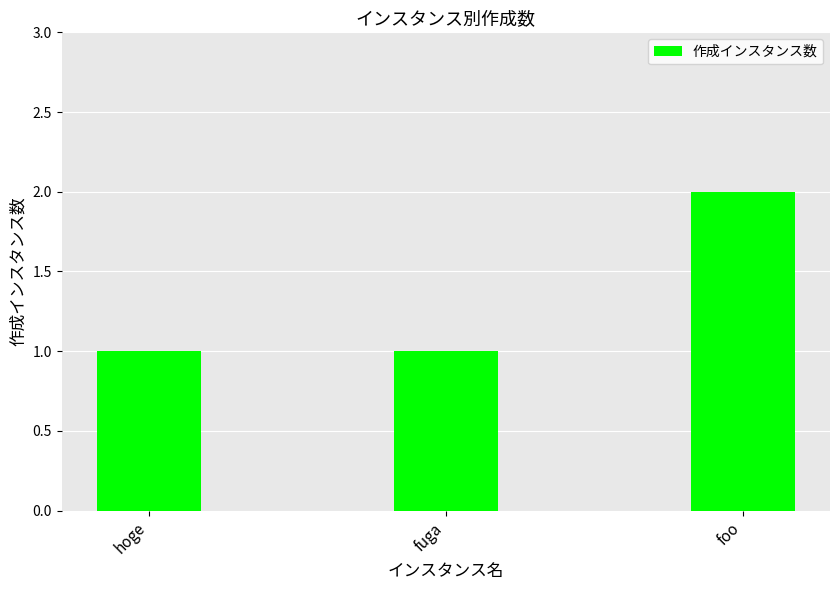

How many series are shown in this chart?

1